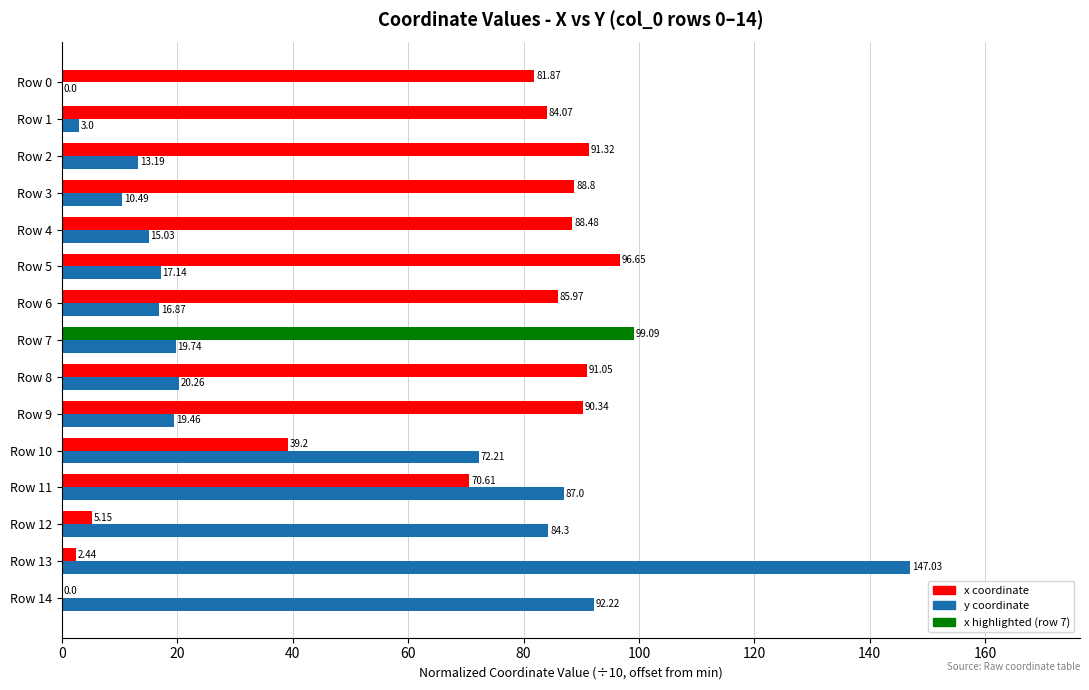

At which category is the sum across all series the highest?

Row 11